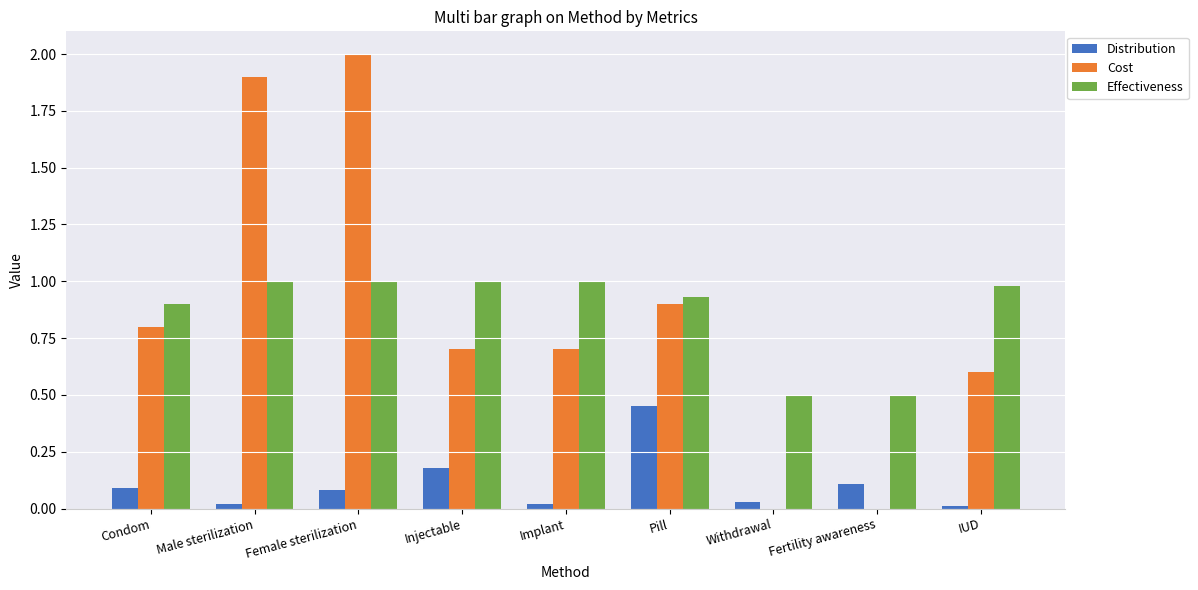

What is the spread (max minus min) of values at Condom?

0.8